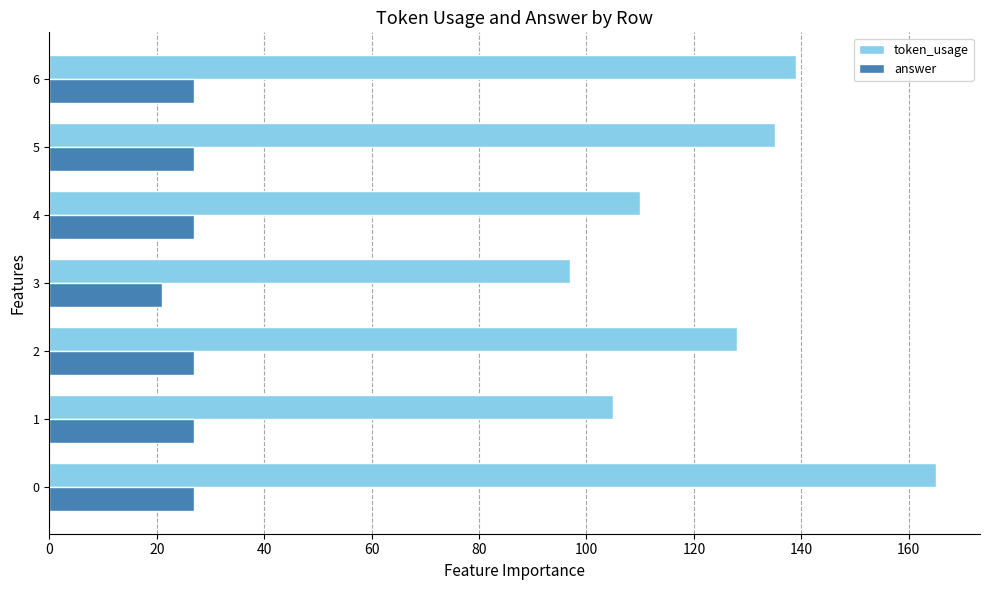

How many data points does each series have?

7